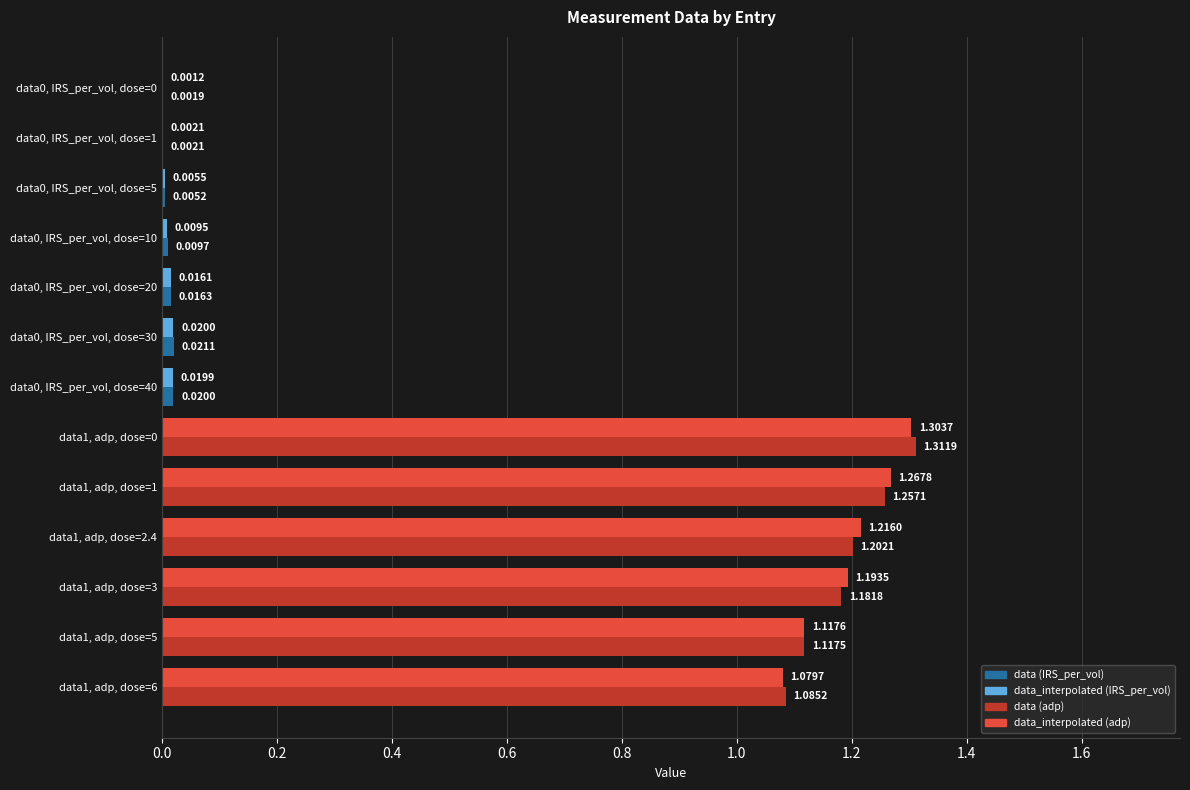

What is the total value across all series at data1, adp, dose=2.4?

2.4